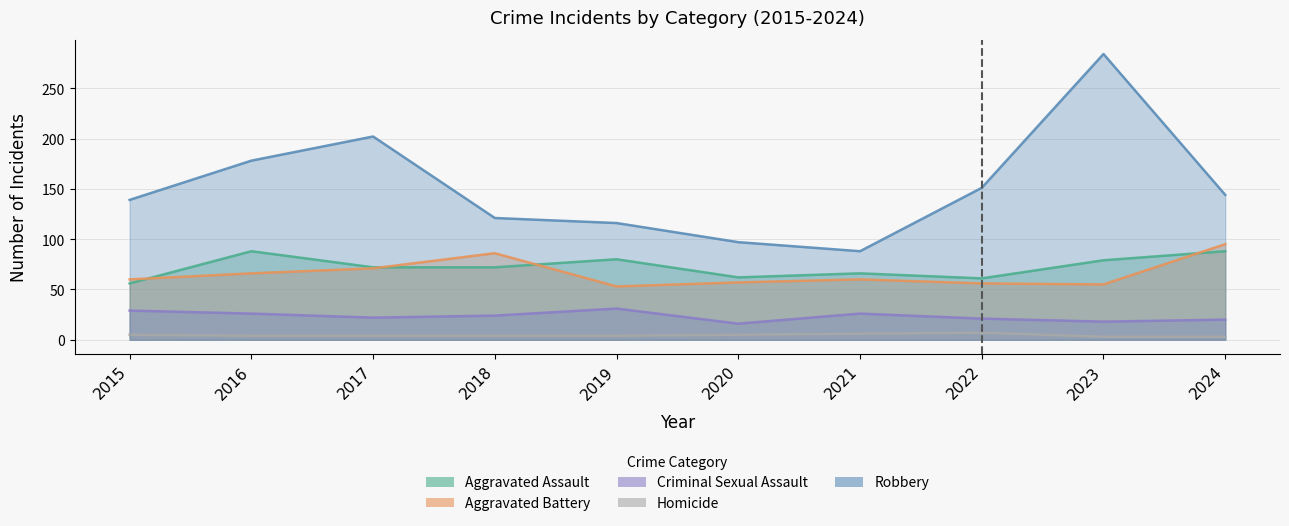

The value of Aggravated Battery at 2015 is 60. True or false?

True